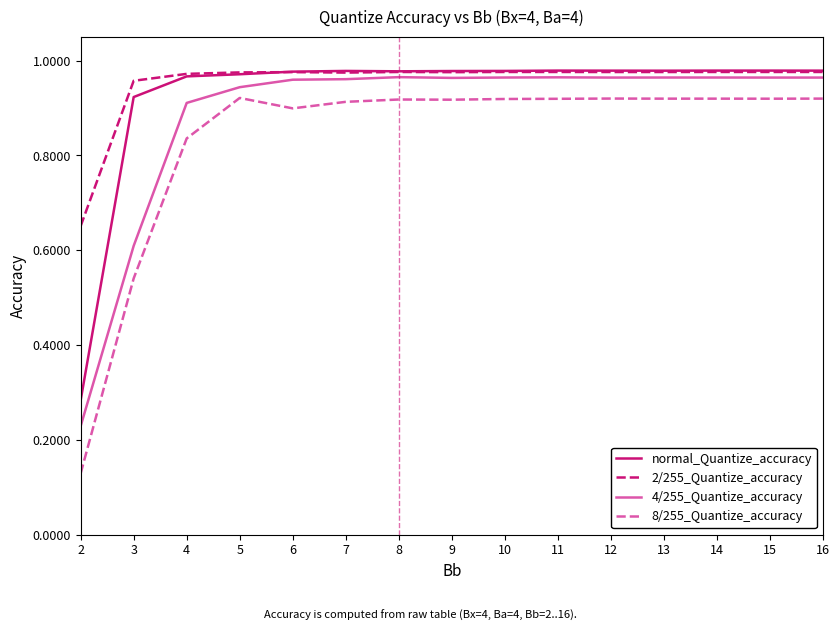

True or false: 4/255_Quantize_accuracy and 2/255_Quantize_accuracy intersect in this chart.

False